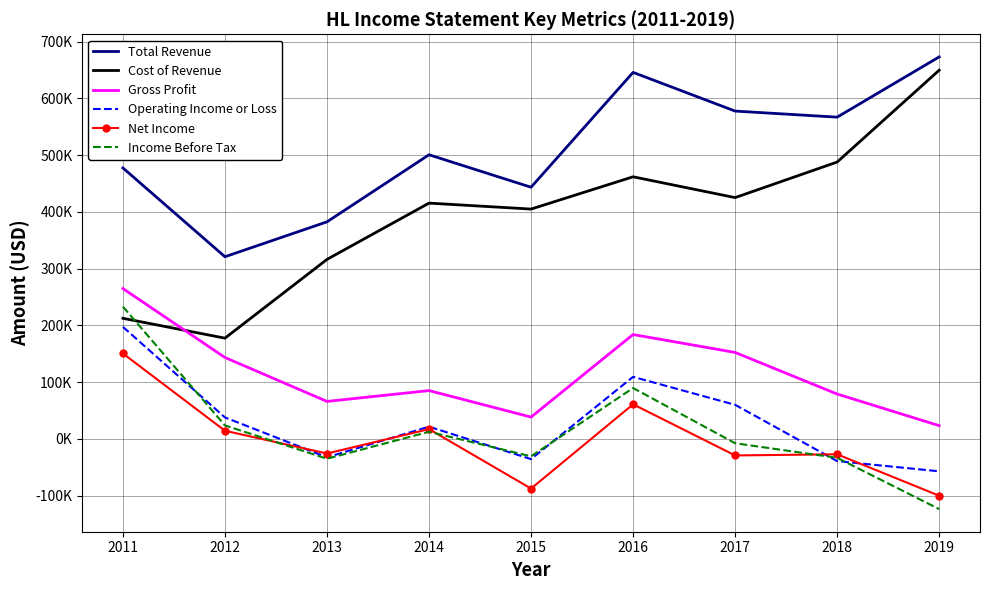

What is the difference between the second highest and second lowest values in the Income Before Tax series?

124600